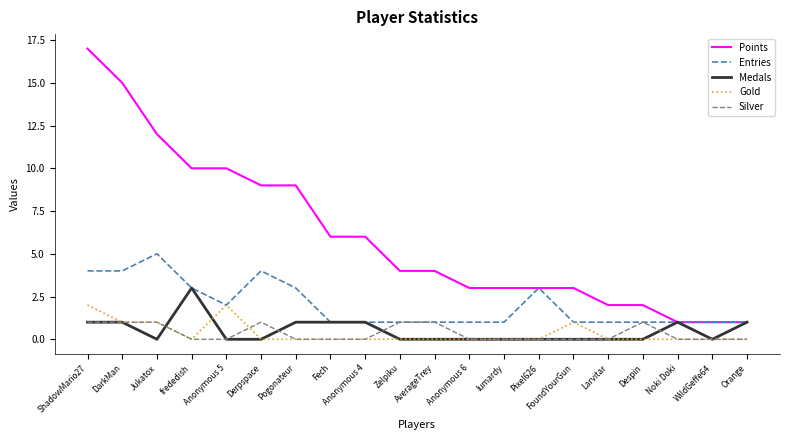

What is the difference between the highest and lowest values at AverageTrey?

4